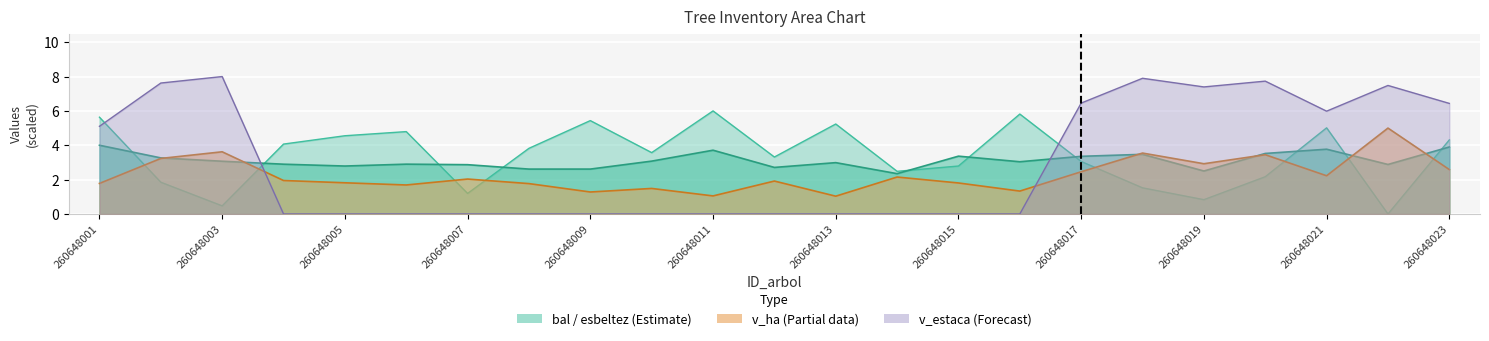

Between which two adjacent categories do v_ha and bal first intersect?

260648001 and 260648002